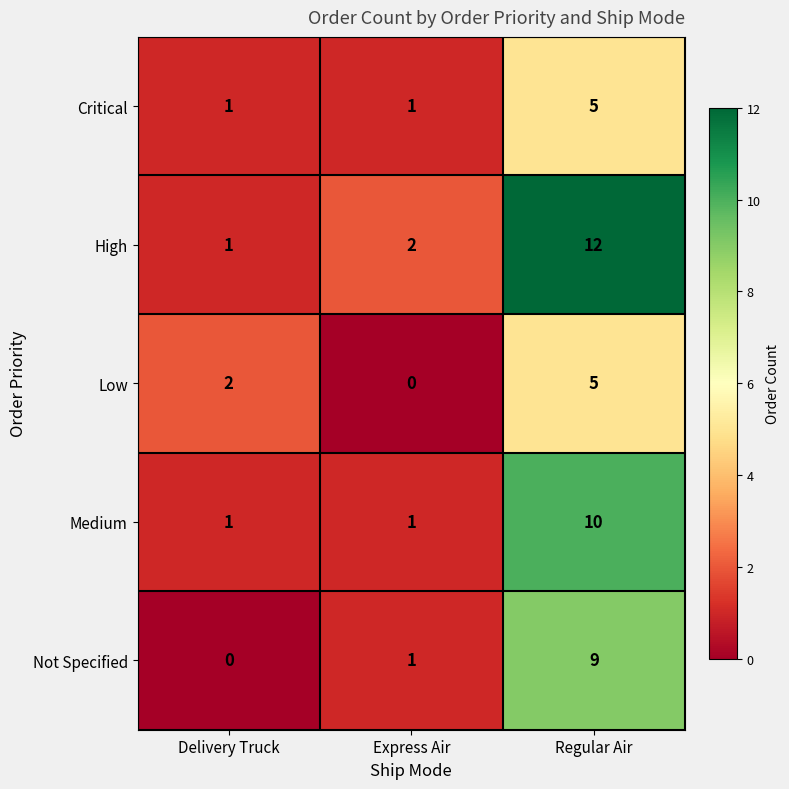

Between Delivery Truck and Regular Air, which series saw the biggest shift?

High